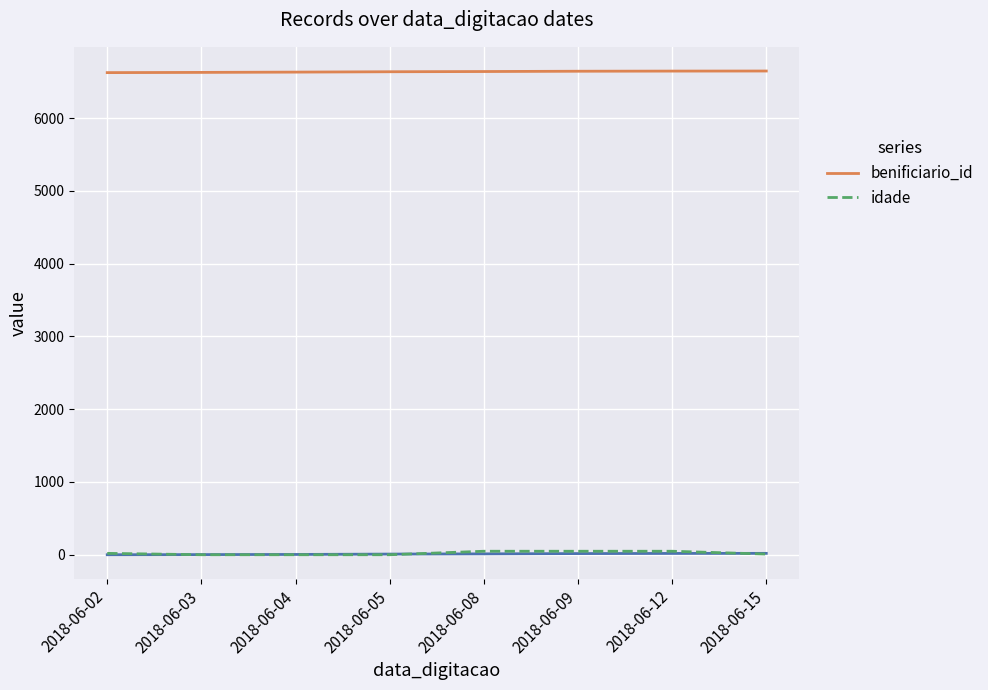

Which series has the largest range (max minus min)?

idade